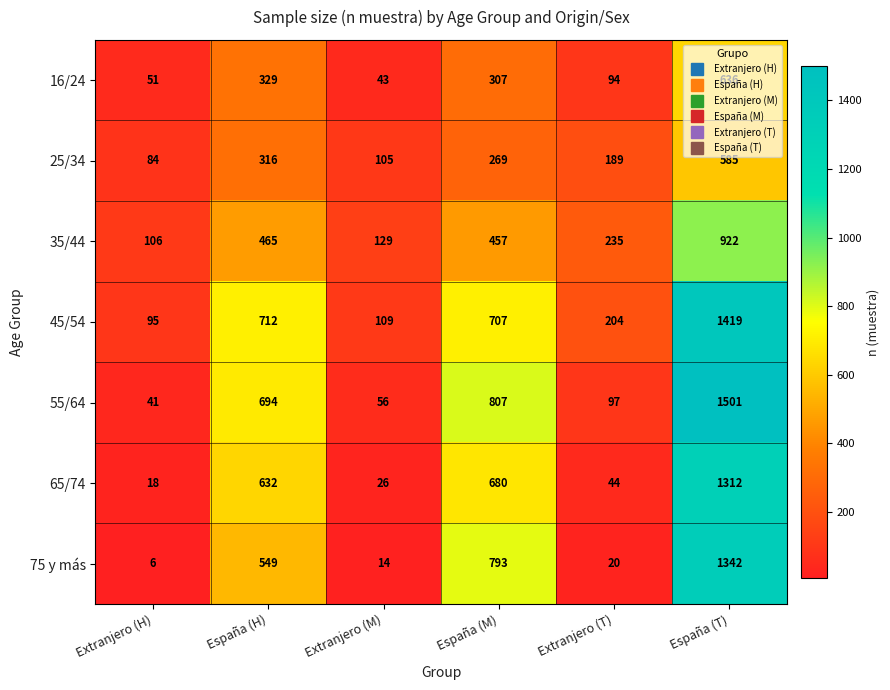

What is the difference between the highest and lowest values at España (H)?

396